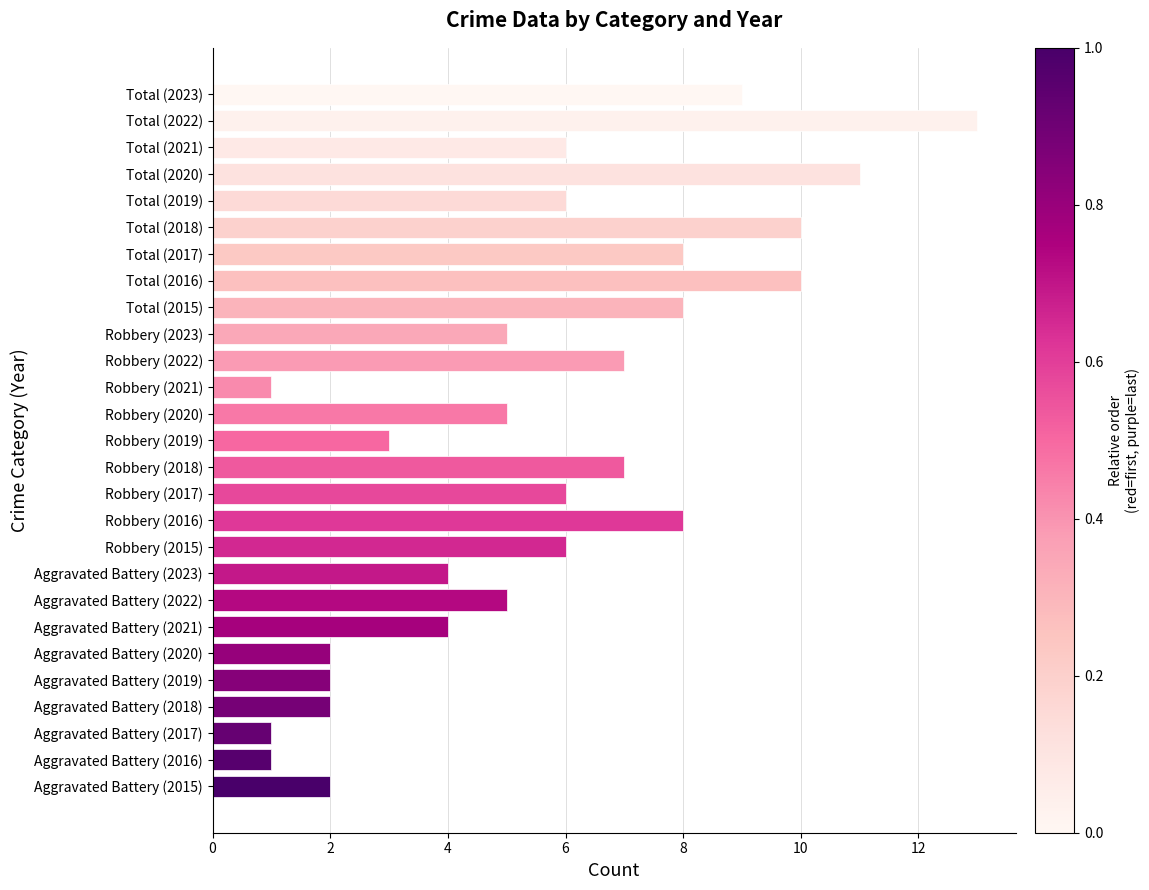

What is the change in value from Aggravated Battery (2015) to Robbery (2023)?

+3